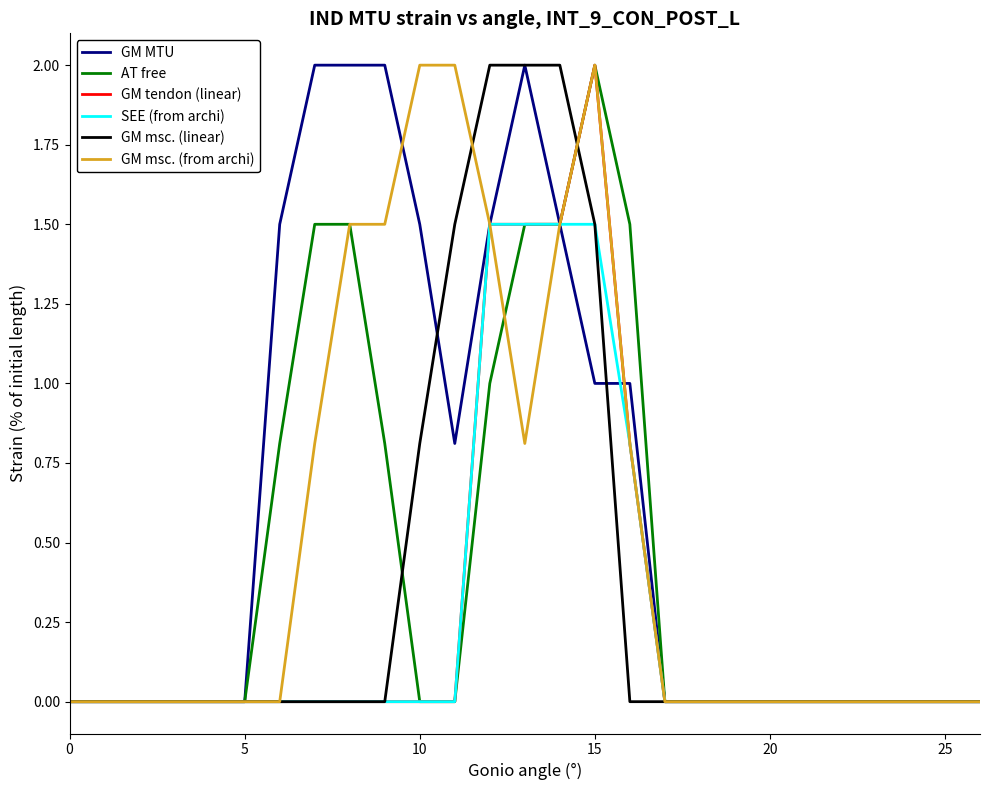

Which series has the largest total across all categories?

GM MTU